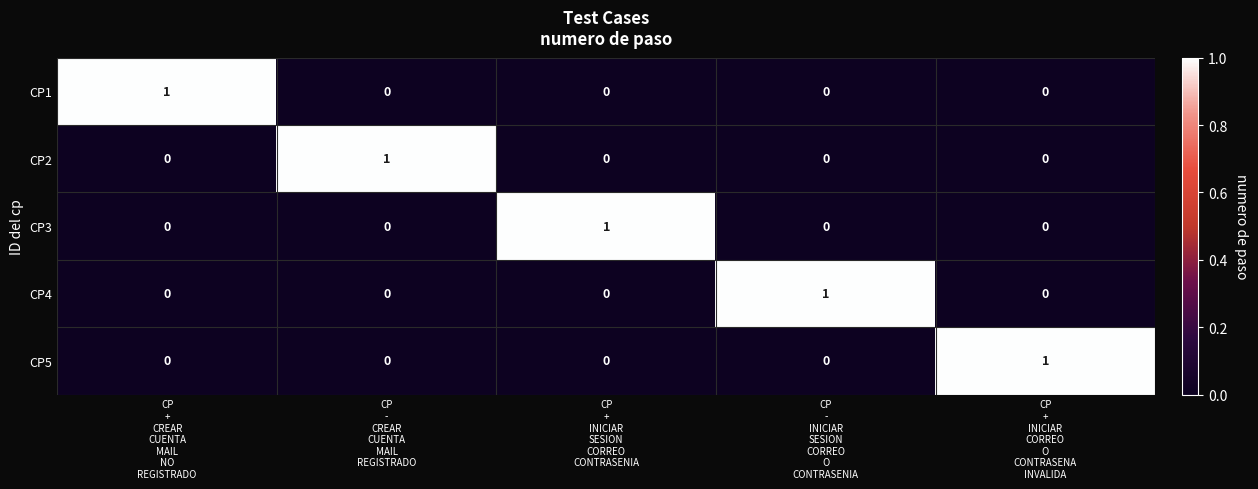

Count the number of data series in this chart.

5